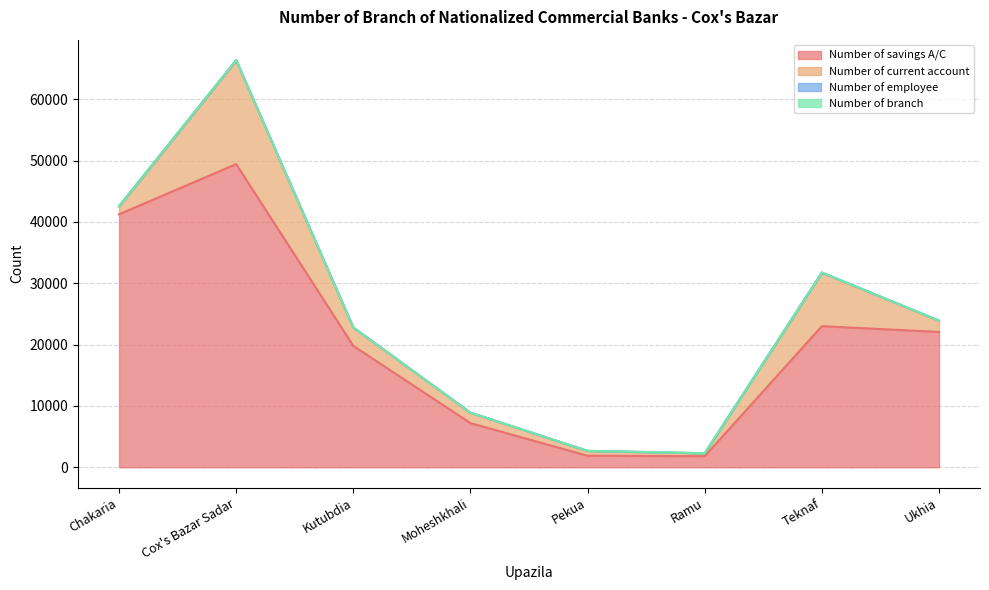

True or false: Number of current account and Number of employee intersect in this chart.

False